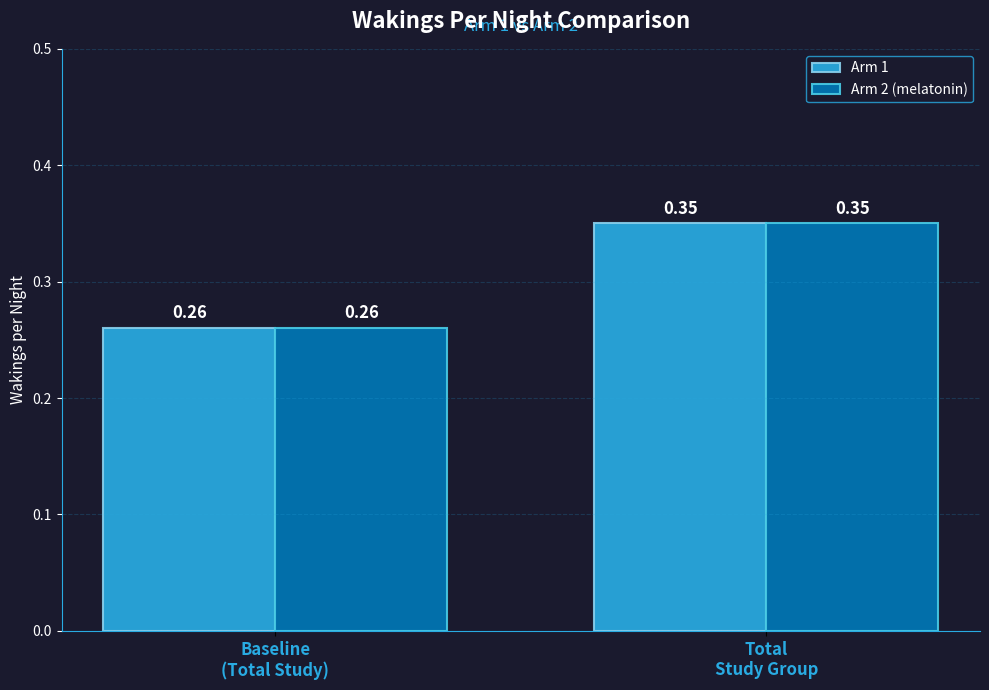

At which category does the chart reach its minimum across all series?

Baseline
(Total Study)